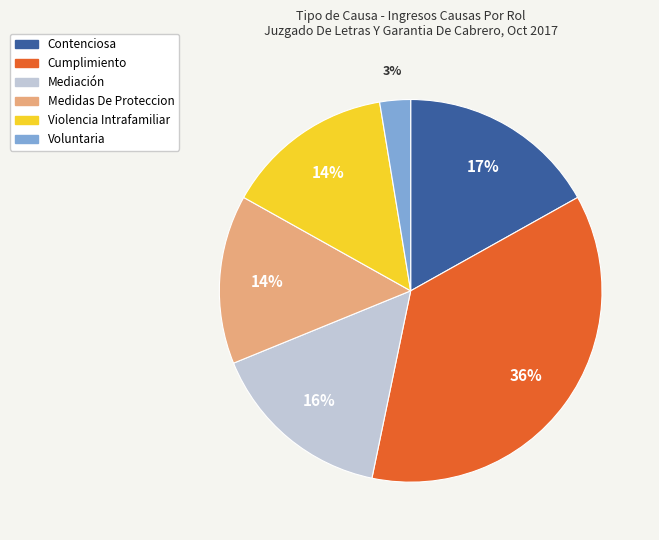

Do Mediación and Voluntaria together represent more than half of the pie?

No